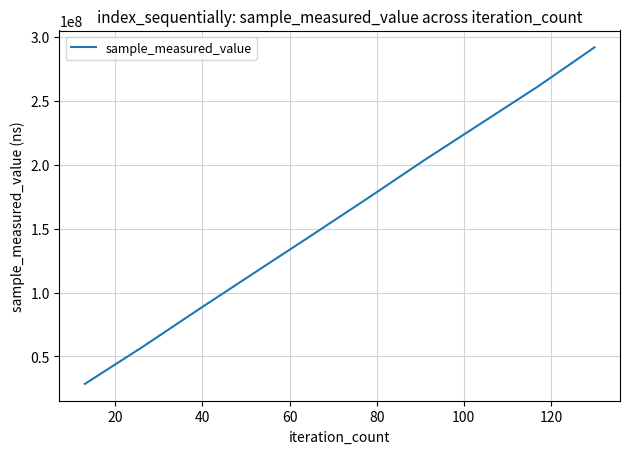

What is the smallest value displayed?

28499966